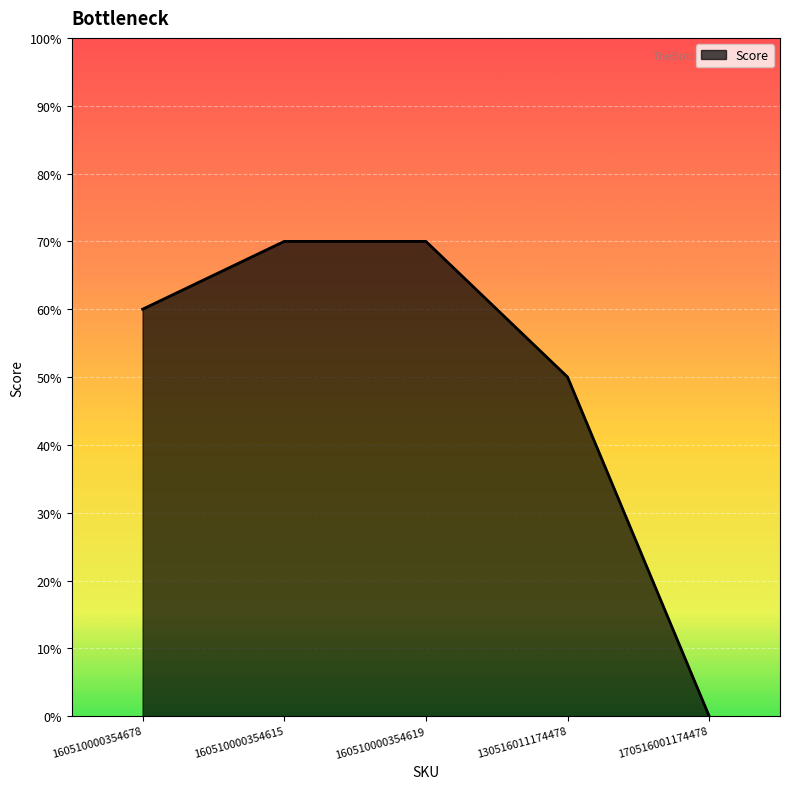

How many data points are above 6?

2